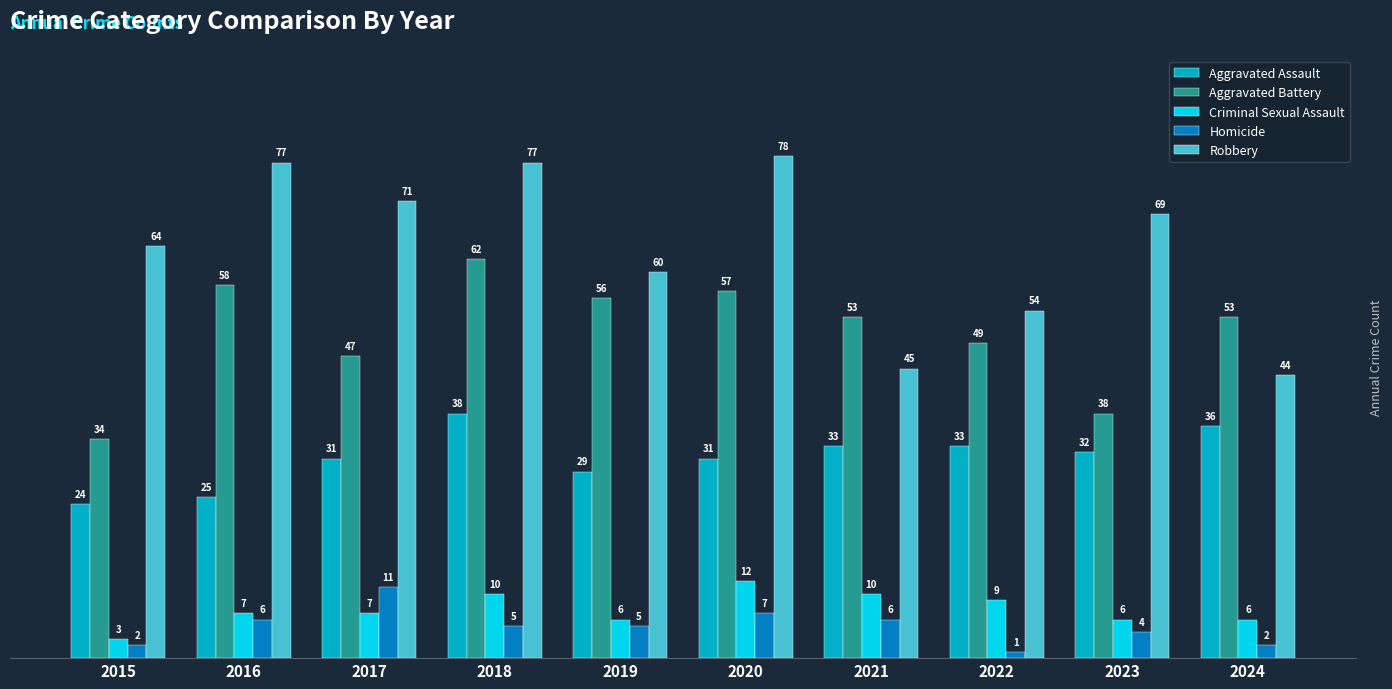

What is the difference between the Aggravated Assault values at 2017 and 2019?

2